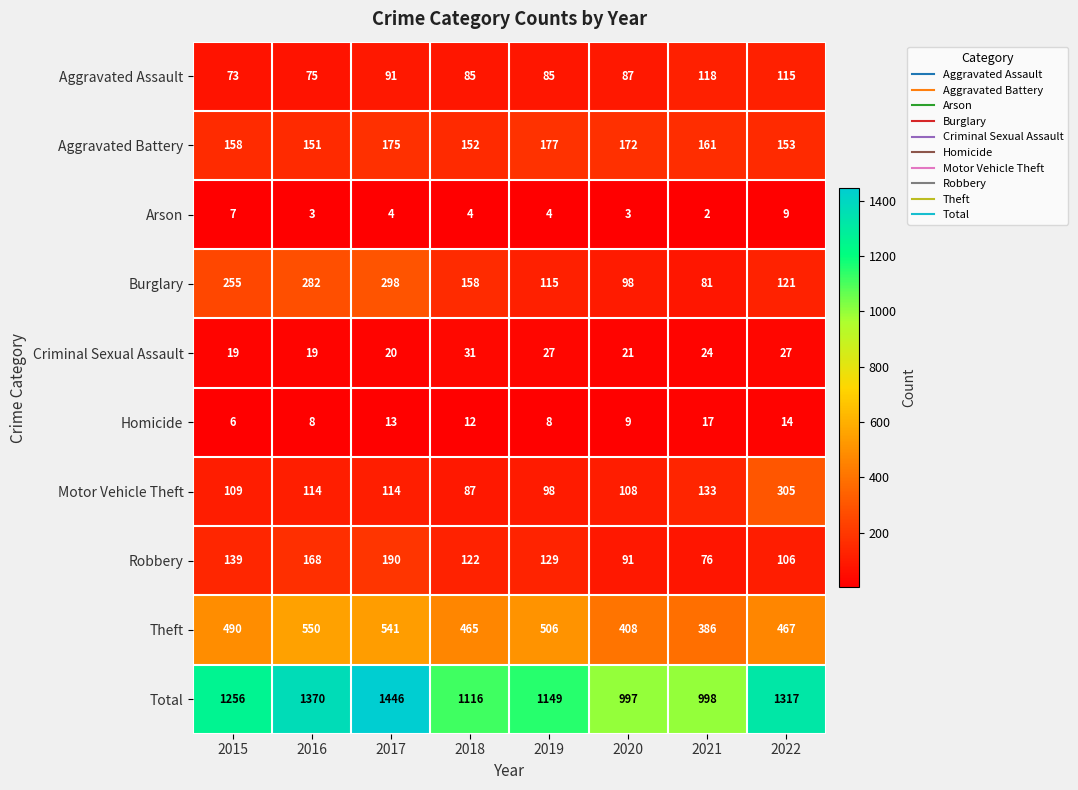

What is the difference between the maximum and second lowest values in the Aggravated Battery series?

25